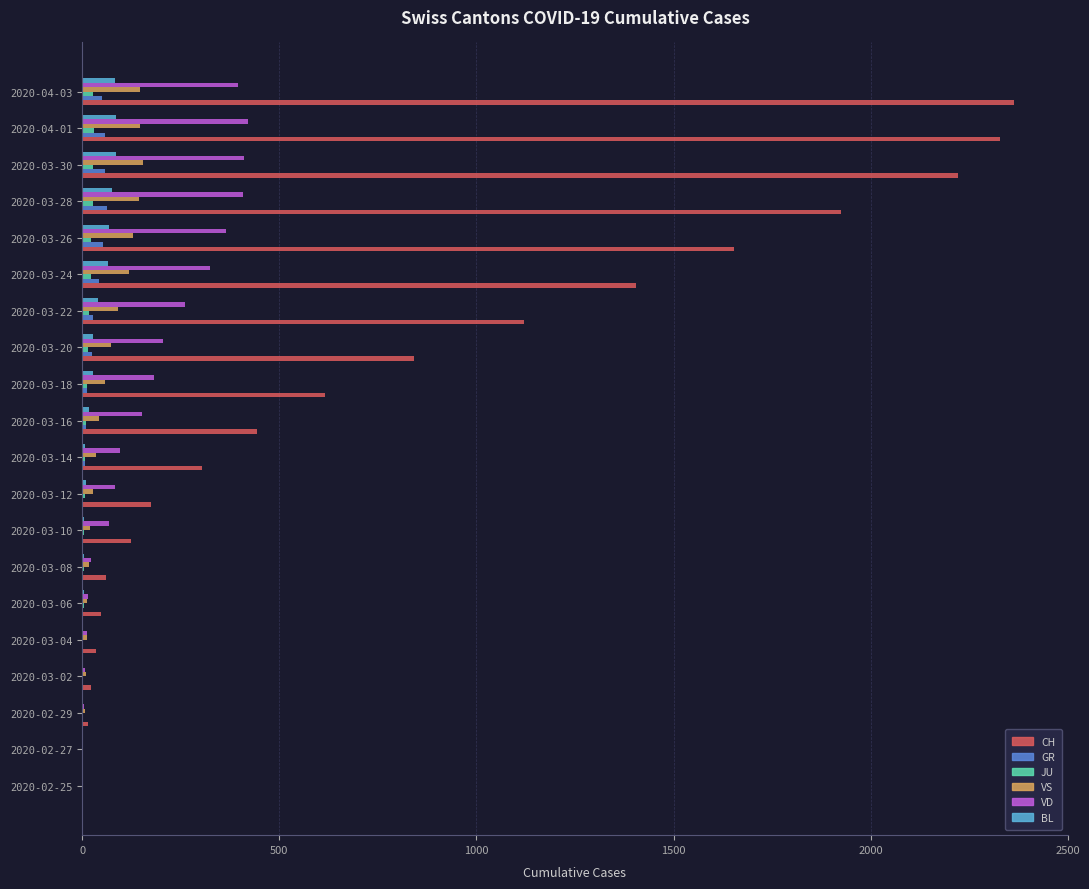

Between 2020-03-18 and 2020-04-01, which series saw the biggest shift?

CH